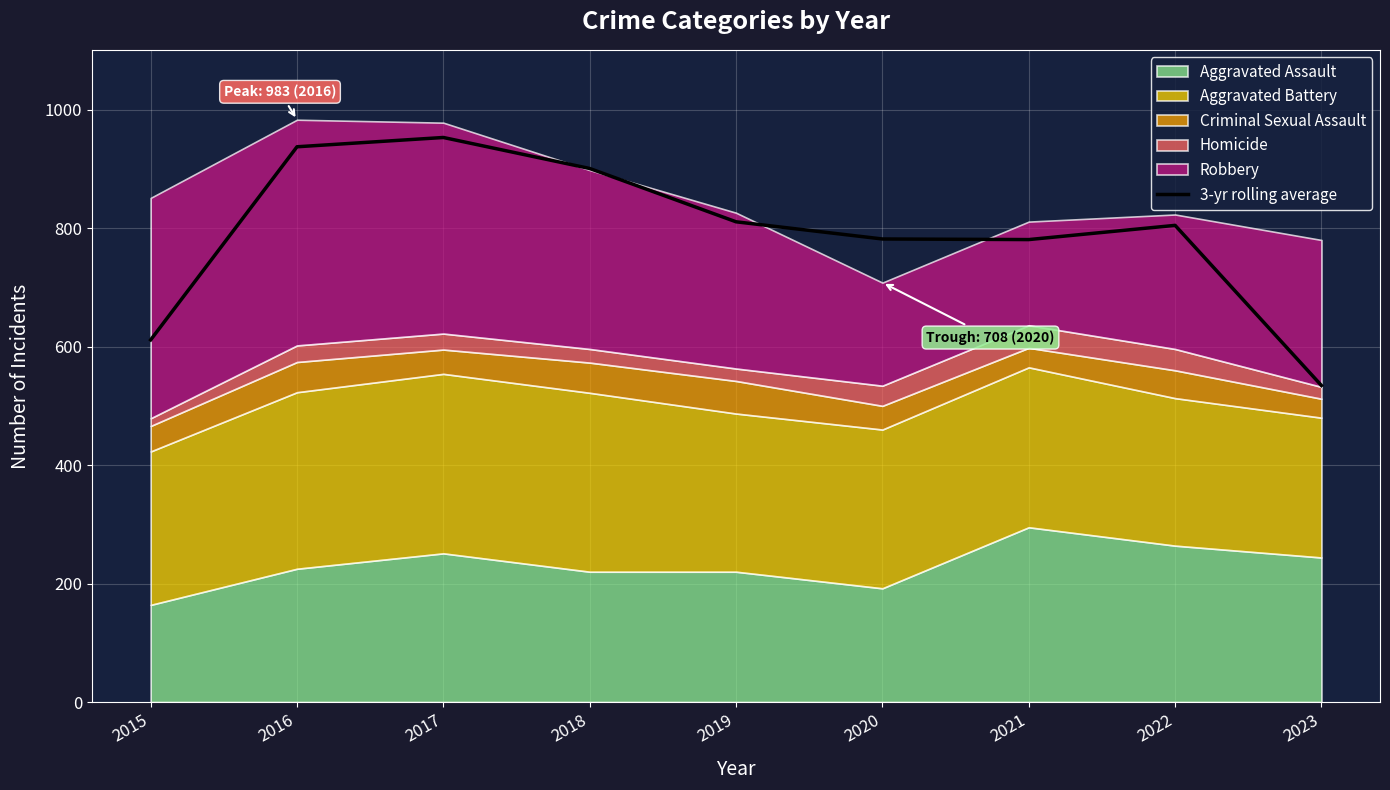

Where does the data first go above 804?

2016